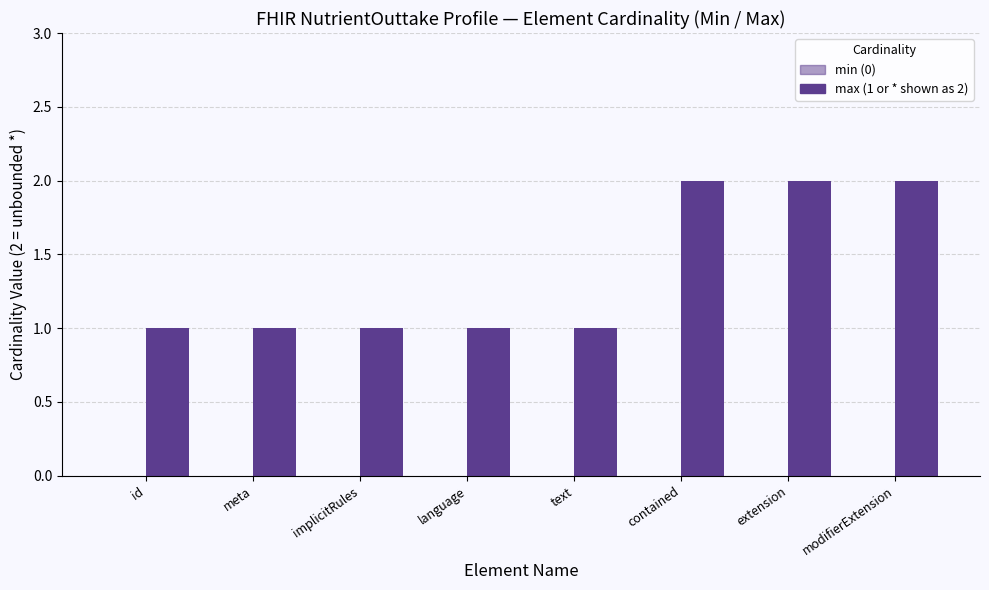

Count the number of categories in the chart.

8